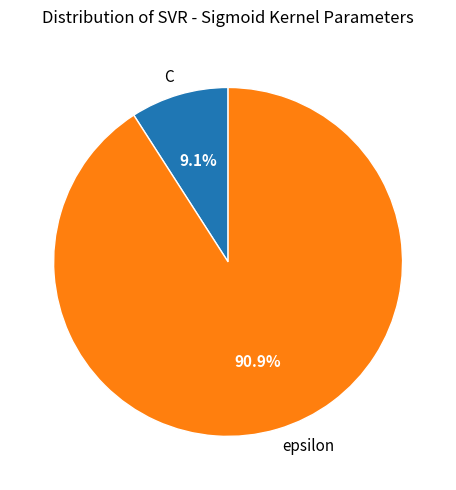

Rank the categories by value from lowest to highest.

C, epsilon